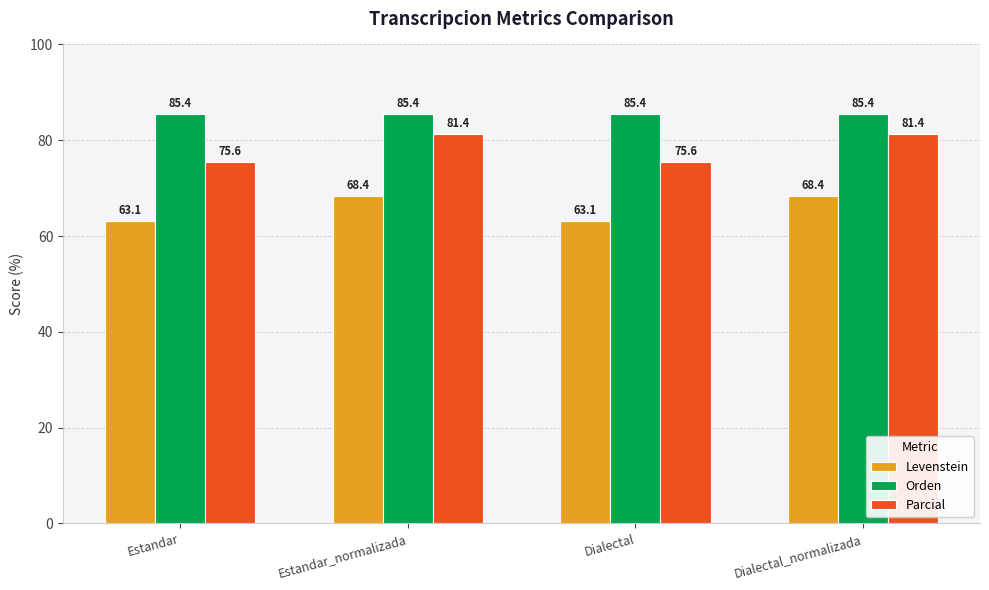

How many categories are shown in the chart?

4